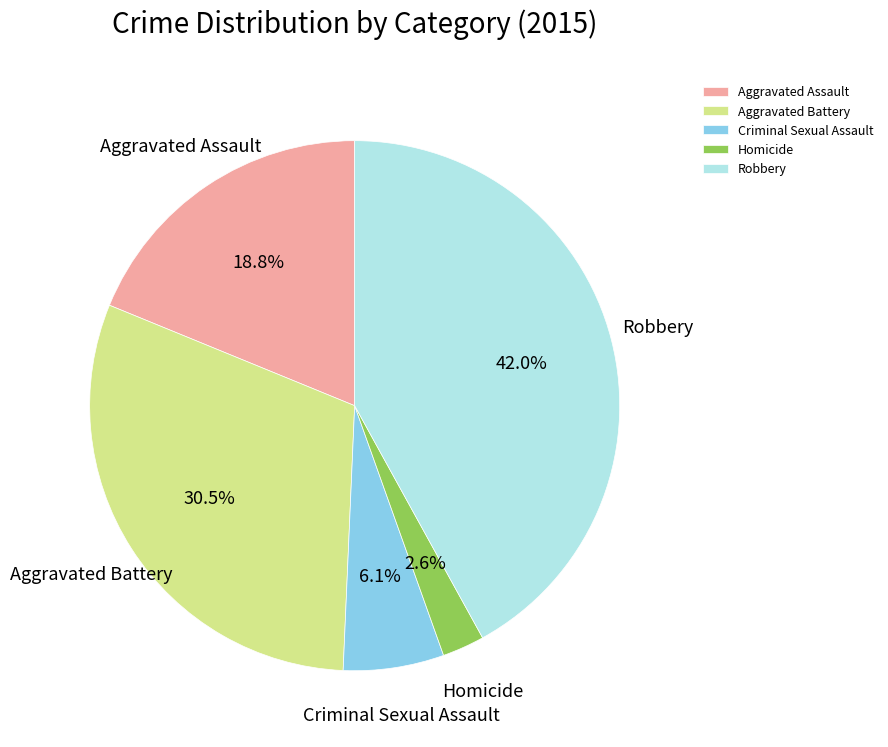

To the nearest percent, what is the difference between the Homicide and Aggravated Assault slice percentages?

16%